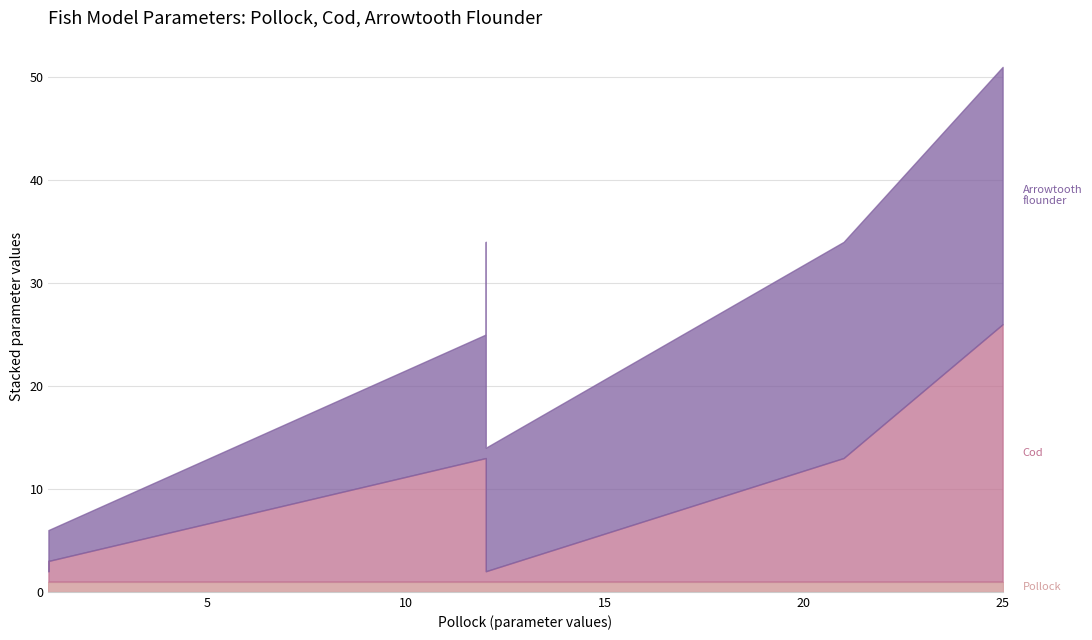

Which series has the widest spread of values?

Cod